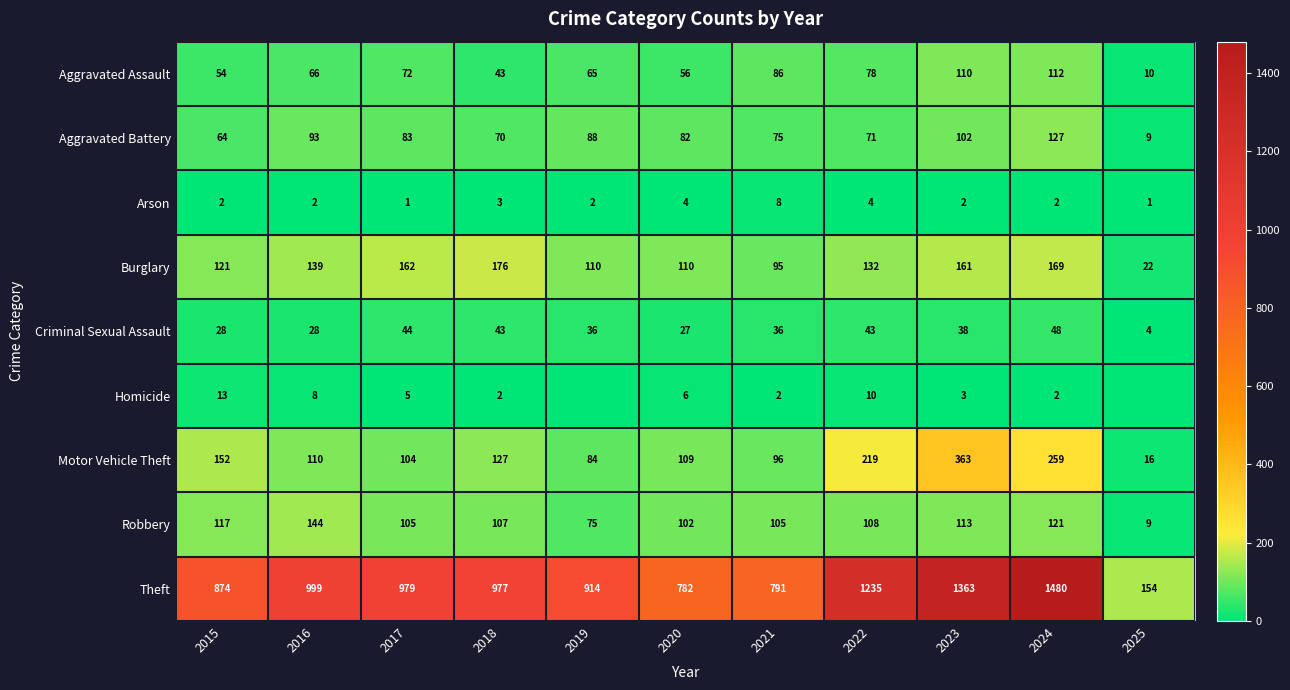

What is the difference between the Arson values at 2024 and 2020?

2